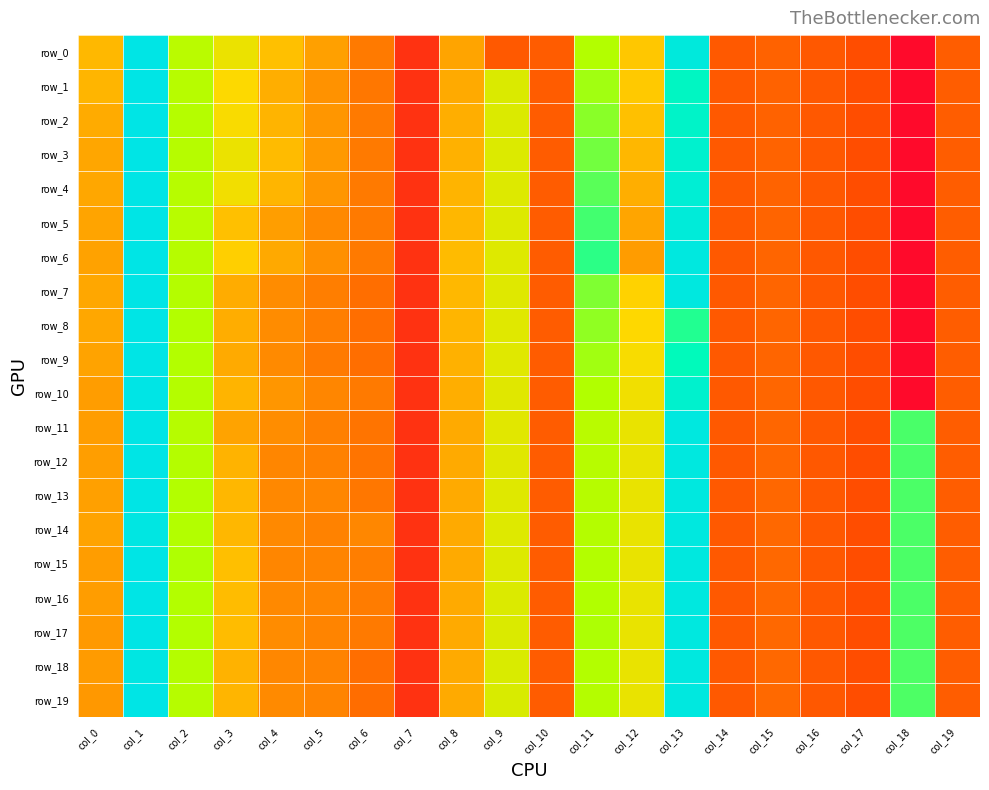

List the labels in order of row_10 value, largest first.

col_1, col_13, col_11, col_2, col_9, col_12, col_3, col_8, col_0, col_4, col_5, col_6, col_15, col_19, col_10, col_14, col_16, col_17, col_7, col_18